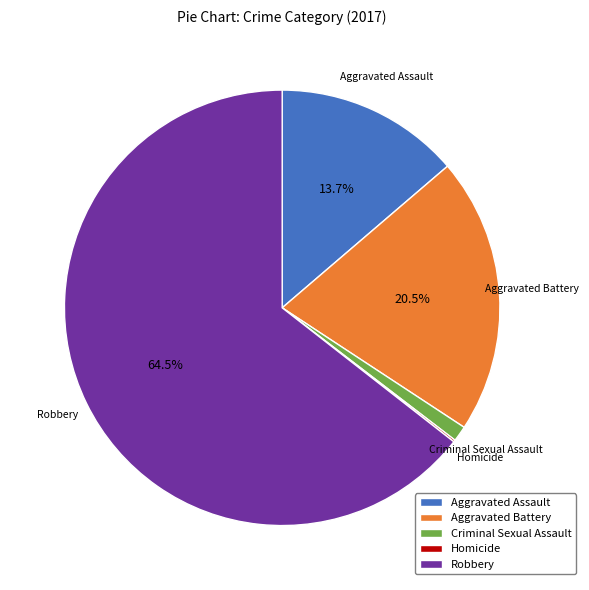

Does Aggravated Battery represent more than half of the total?

No